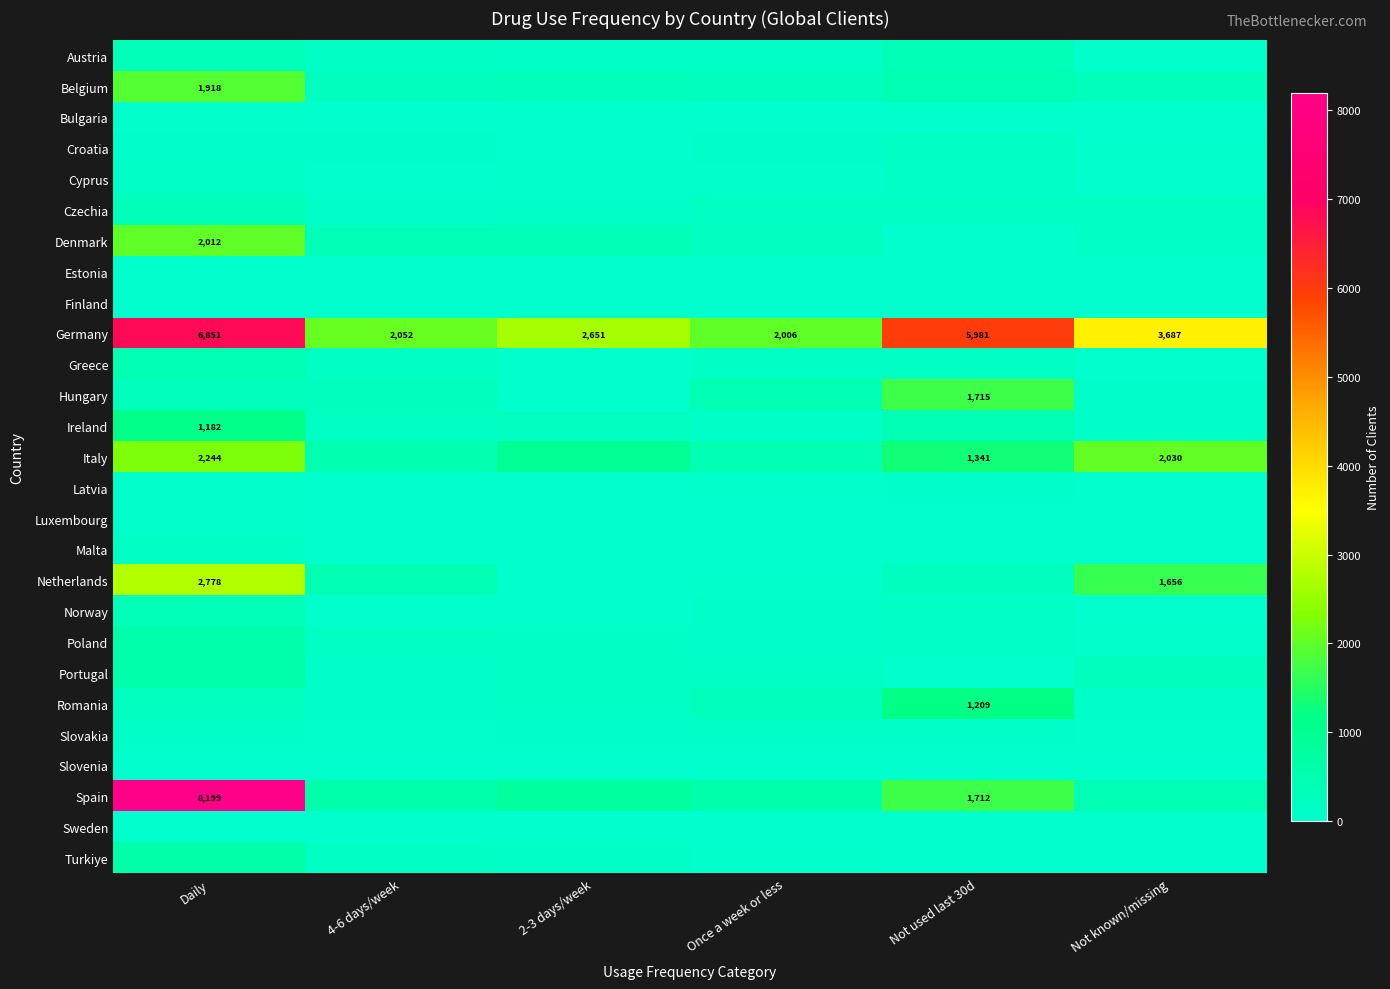

Read the Germany value at 2-3 days/week.

2651